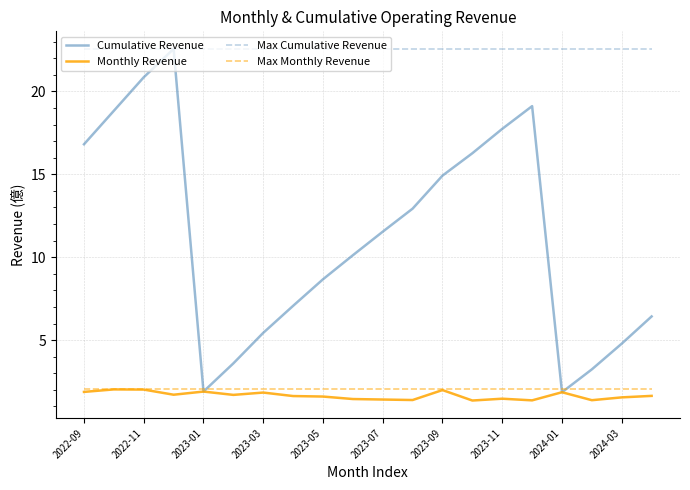

Which series has the widest spread of values?

Cumulative Revenue